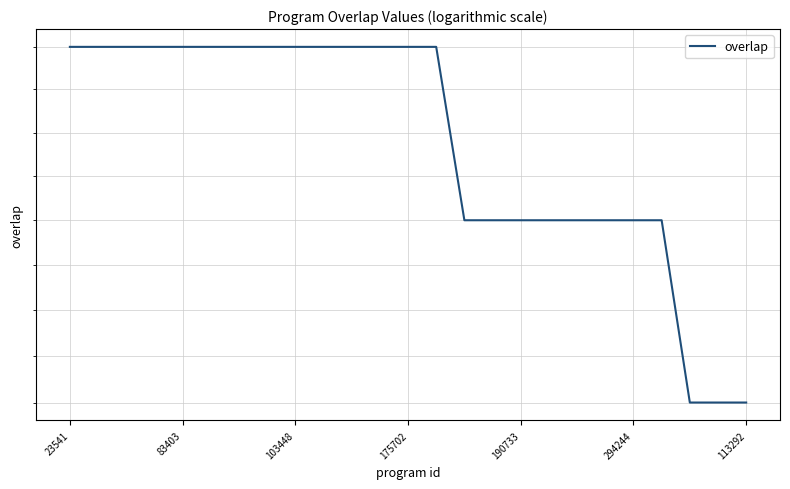

Is it true that the value at 83403 is 9?

False